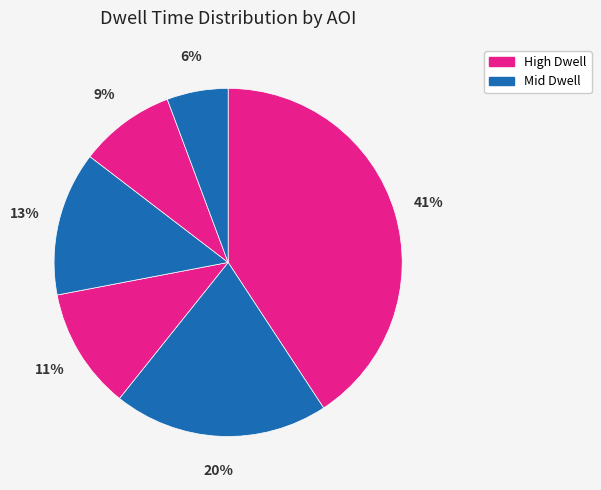

Count the number of slices in the pie.

6